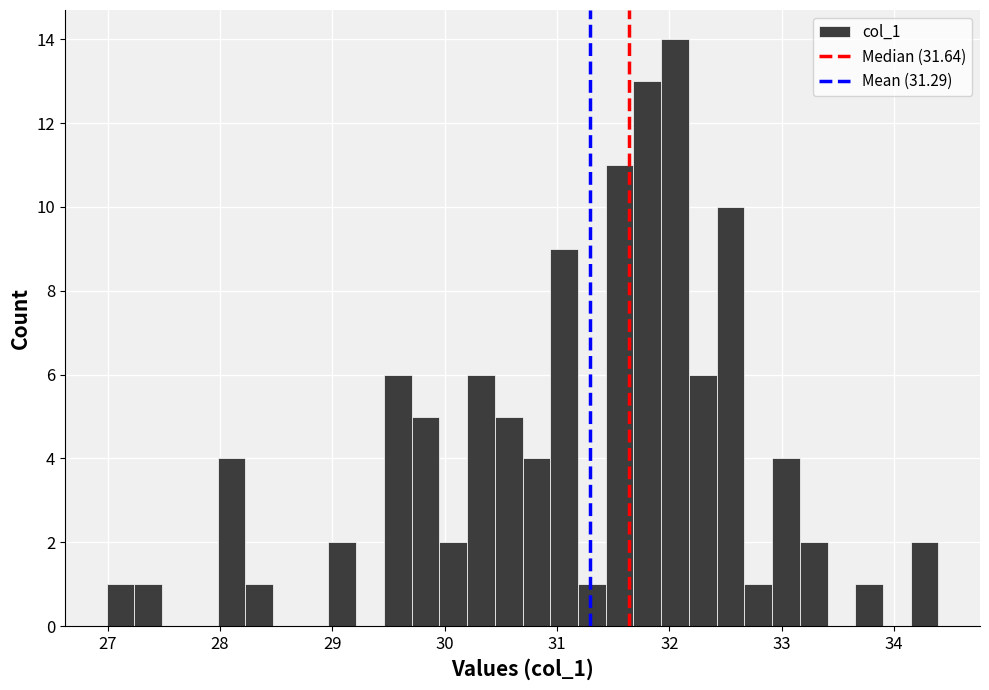

Around what value on the x-axis is the tallest bar? Give the approximate position of its centre, as read against the axis.

32.0